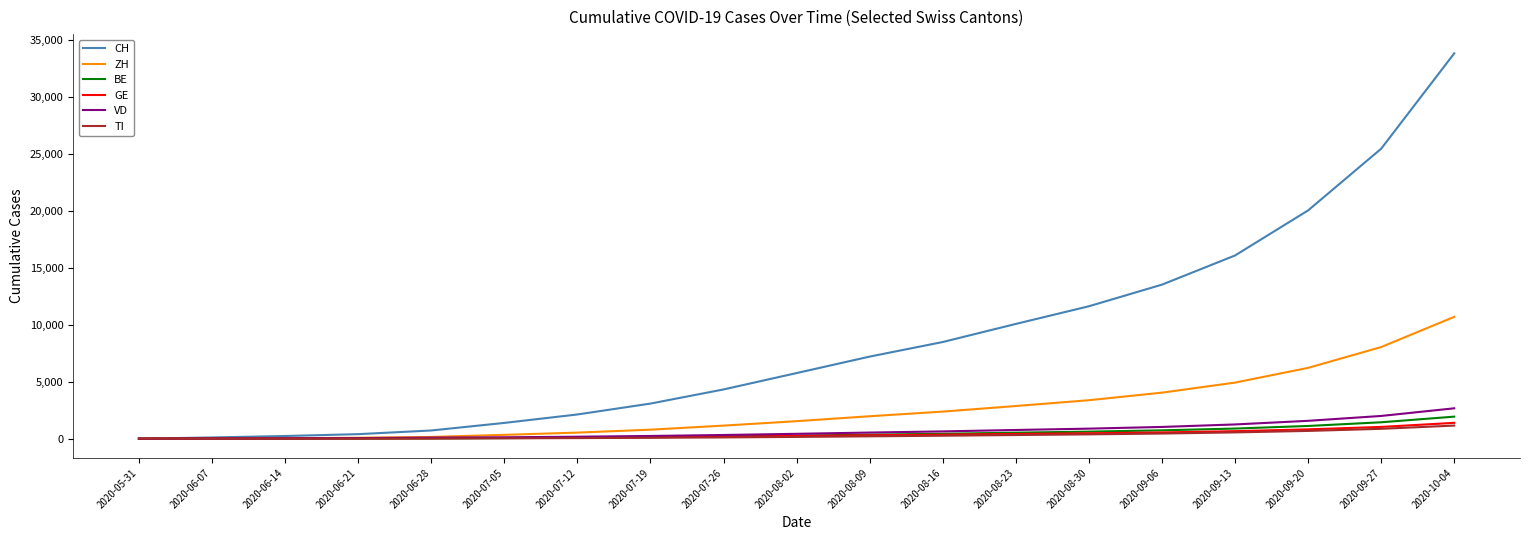

Which series changed the most between 2020-09-06 and 2020-09-27?

CH